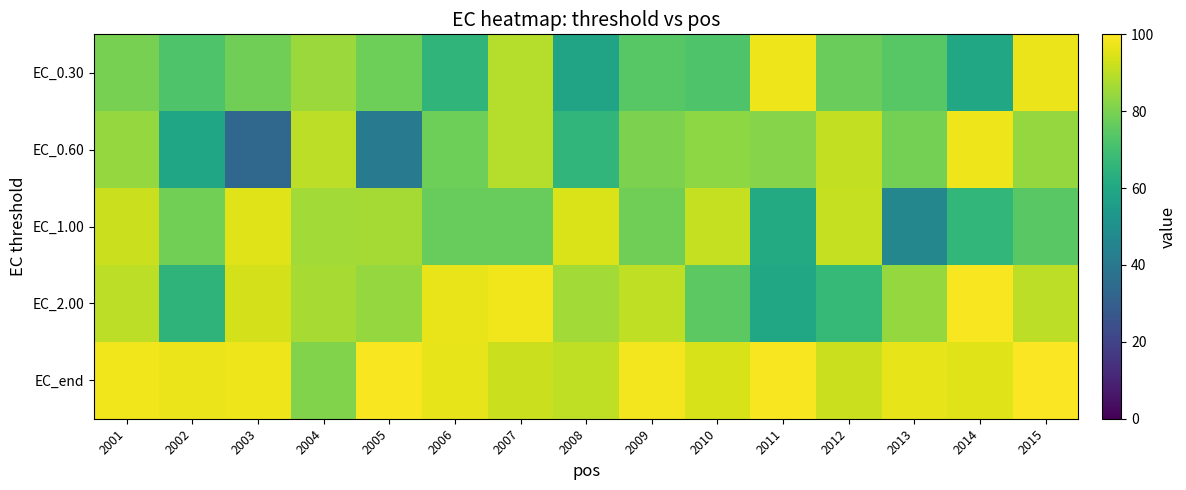

Reading right to left, extract all data points from this chart.

EC_0.30: 2015=96.9	2014=59.7	2013=74.2	2012=77.1	2011=97.5	2010=72.6	2009=74.2	2008=58.4	2007=88.9	2006=65.5	2005=77.9	2004=84.9	2003=78.5	2002=72.4	2001=79.4
EC_0.60: 2015=84.1	2014=97.3	2013=78.9	2012=90.7	2011=81.8	2010=82.8	2009=80.1	2008=66.0	2007=88.8	2006=77.7	2005=41.3	2004=89.9	2003=33.5	2002=58.9	2001=84.1
EC_1.00: 2015=74.5	2014=66.4	2013=46.3	2012=91.4	2011=61.2	2010=91.2	2009=78.2	2008=94.2	2007=76.8	2006=76.6	2005=86.6	2004=86.0	2003=95.2	2002=78.5	2001=91.9
EC_2.00: 2015=90.1	2014=99.1	2013=84.3	2012=67.1	2011=59.6	2010=74.8	2009=90.4	2008=86.3	2007=97.9	2006=96.6	2005=84.1	2004=86.9	2003=93.5	2002=65.2	2001=90.1
EC_end: 2015=99.3	2014=95.2	2013=96.3	2012=91.8	2011=98.8	2010=94.0	2009=98.4	2008=90.3	2007=92.0	2006=96.1	2005=98.9	2004=81.0	2003=97.4	2002=96.9	2001=98.0